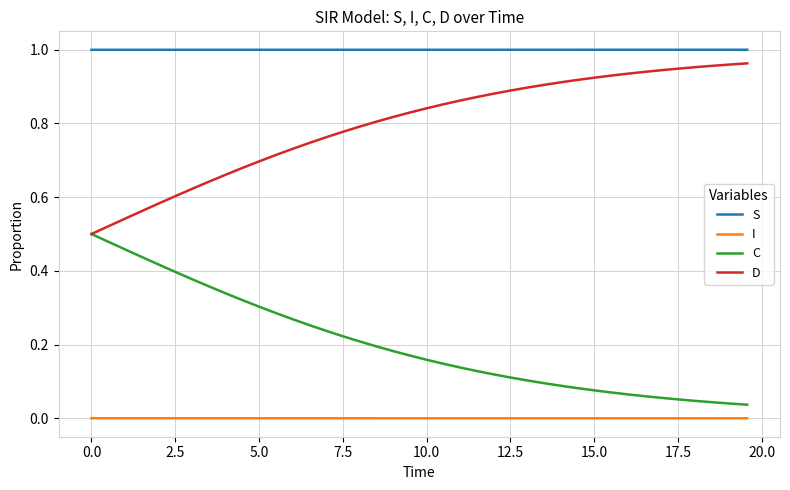

What are all the series names shown in the legend?

S, I, C, D